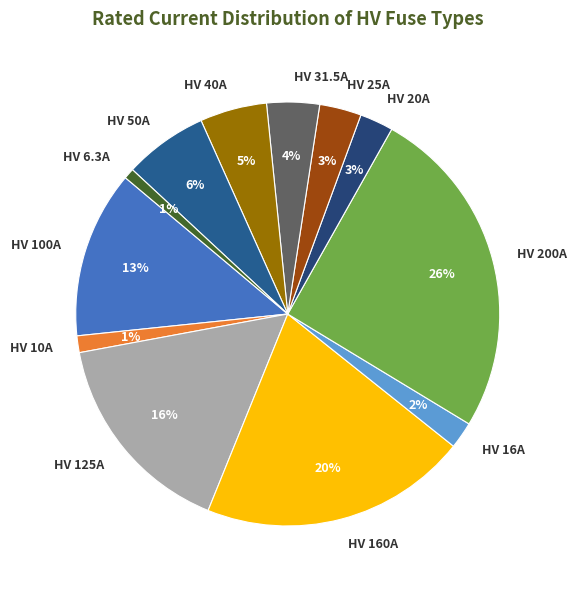

To the nearest percent, what is the difference between the HV 125A and HV 16A slice percentages?

14%